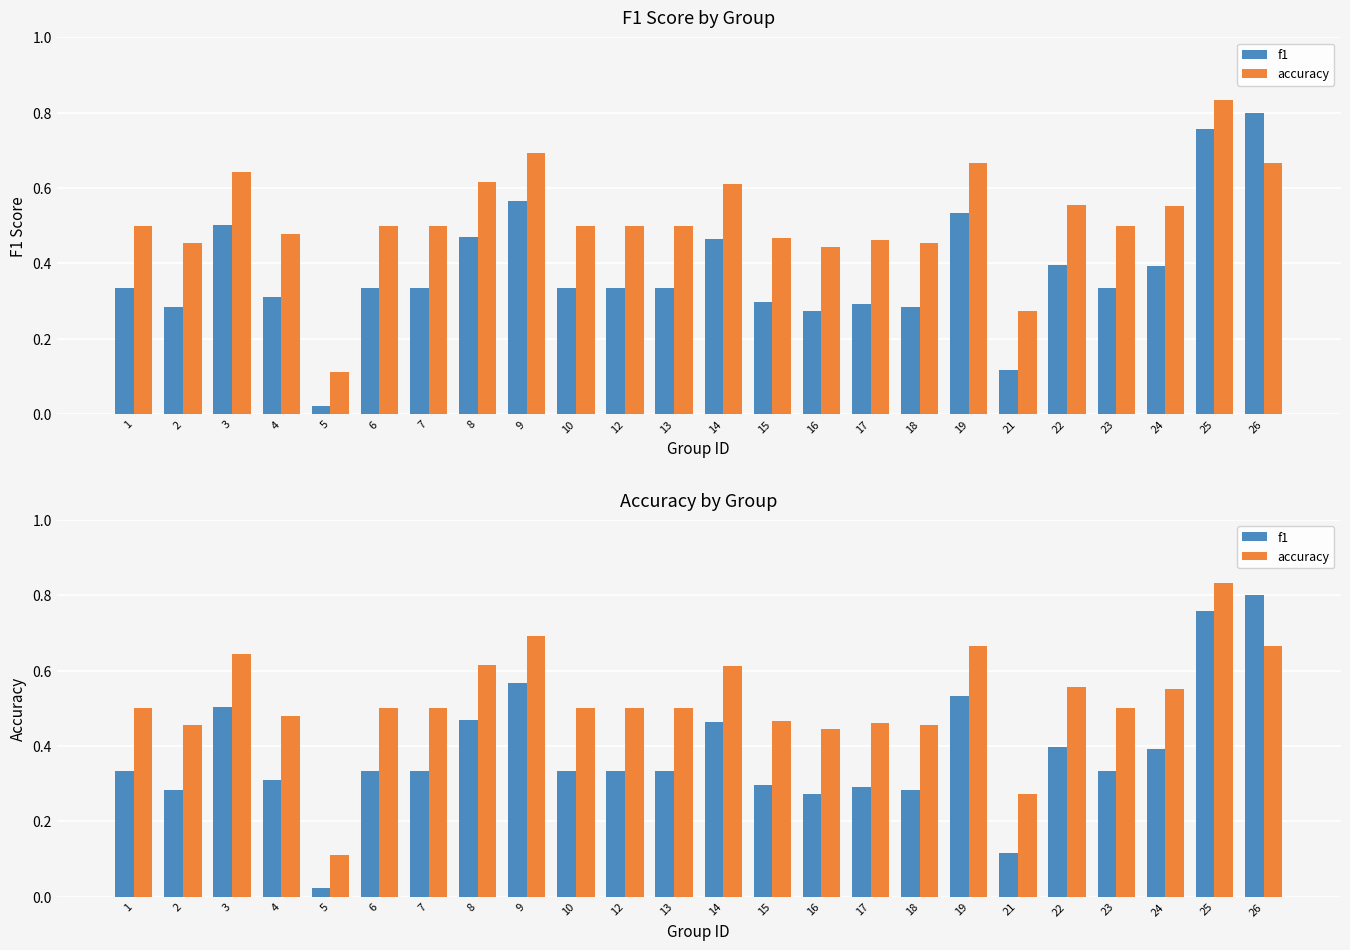

Is it true that accuracy equals 0.4 at 21?

False